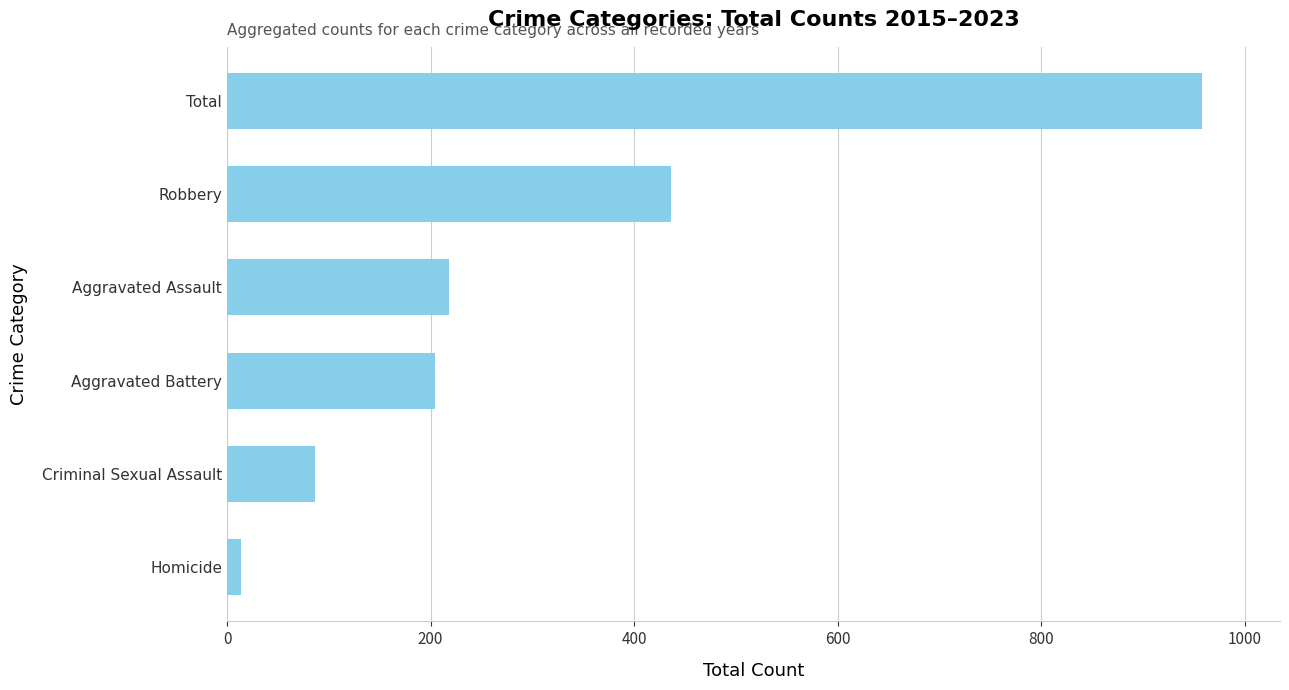

At which label is the value closest to 486?

Robbery